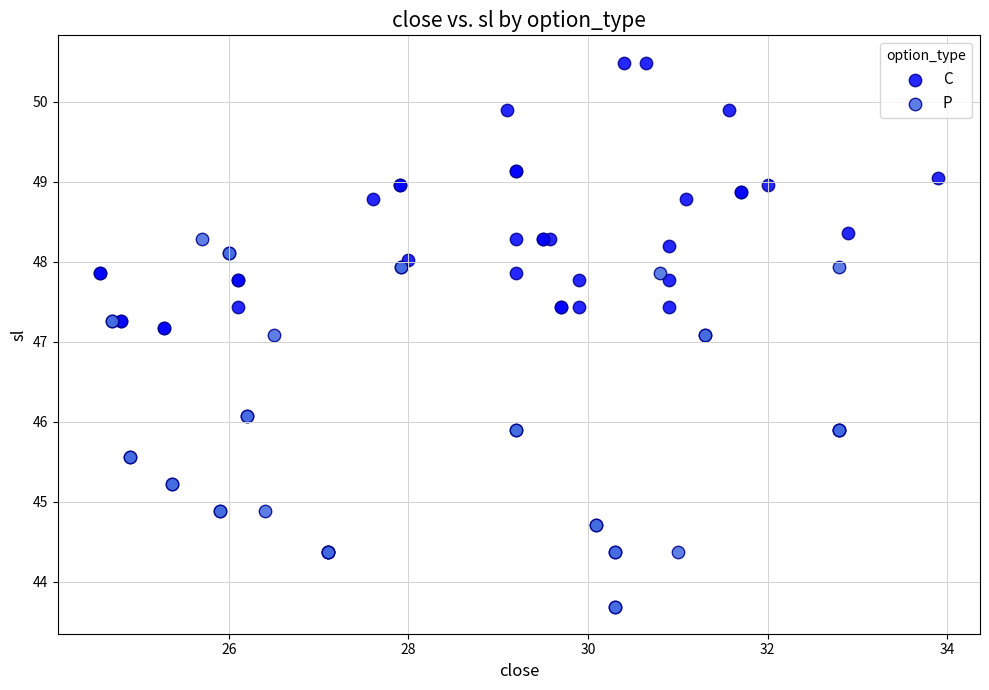

Which series has the widest spread of Y values?

P